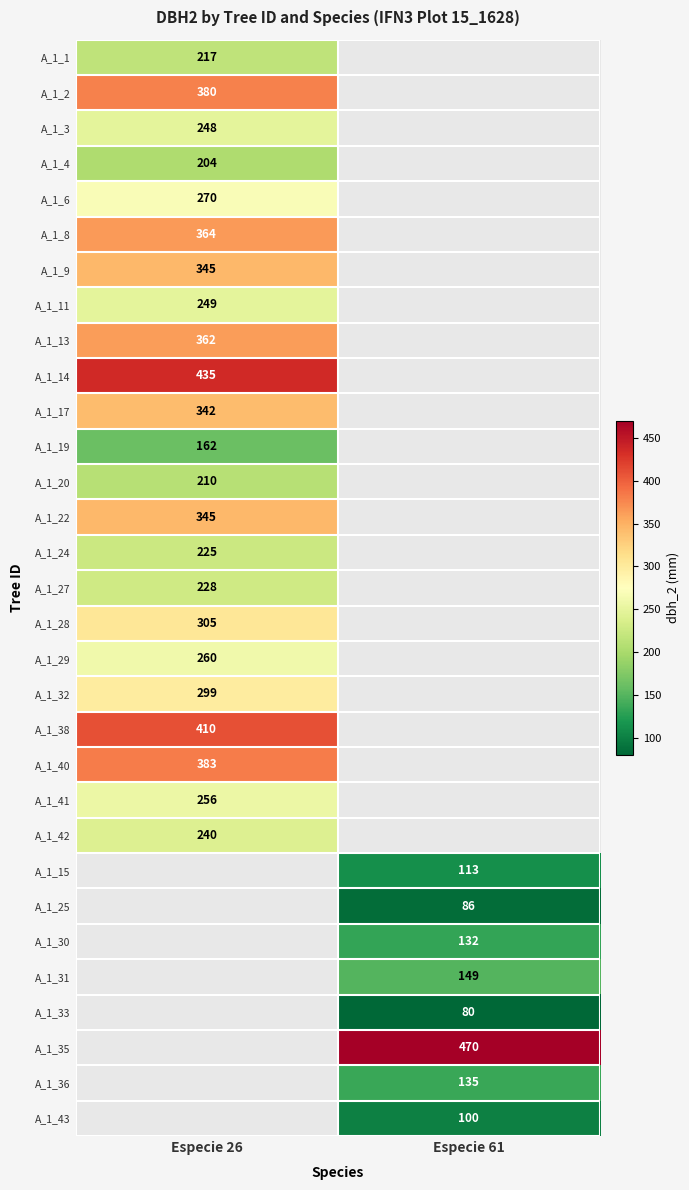

The A_1_11 series shows 249 at Especie 26. True or false?

True